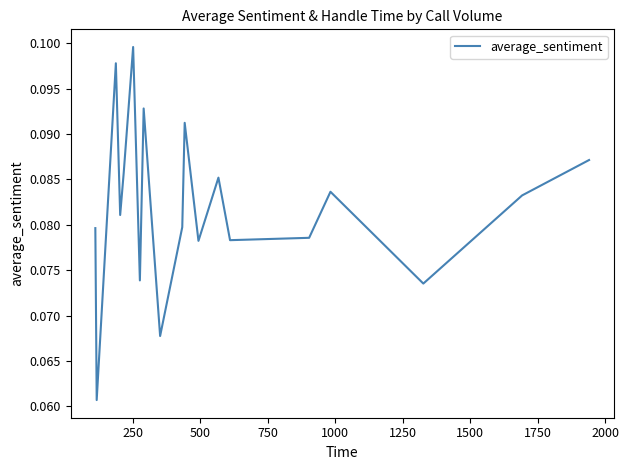

What is the greatest value displayed?

0.1